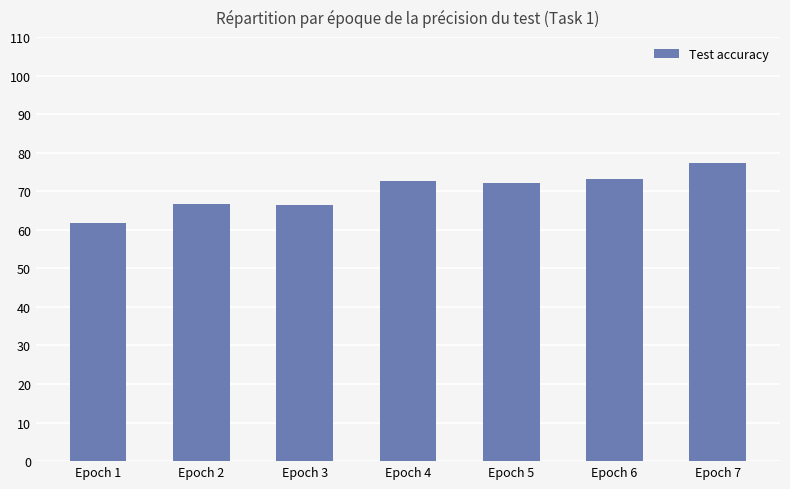

Read the value at Epoch 5.

72.1